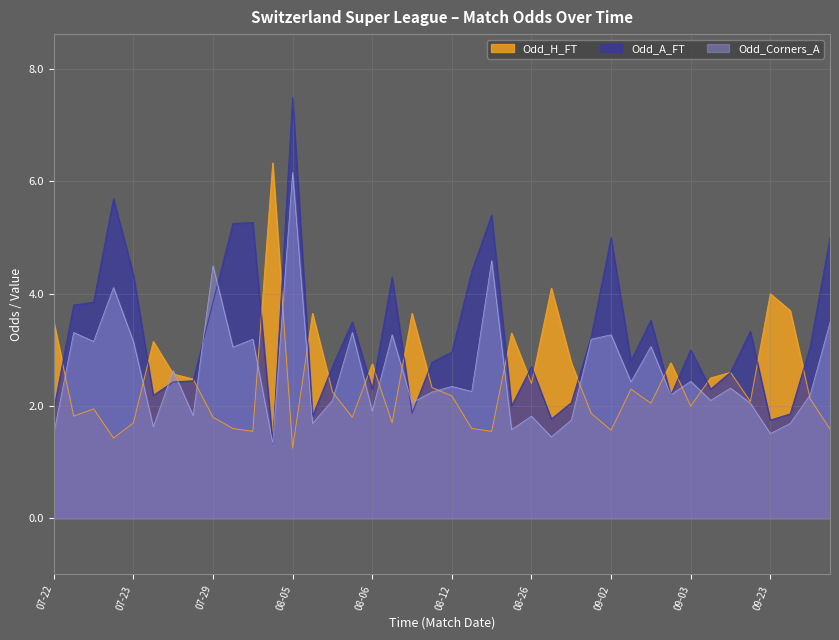

Which series has the largest range (max minus min)?

Odd_A_FT